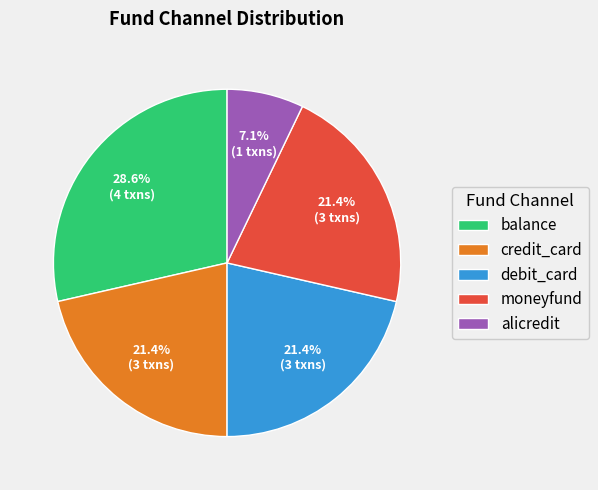

To the nearest percent, what portion does moneyfund represent?

21%